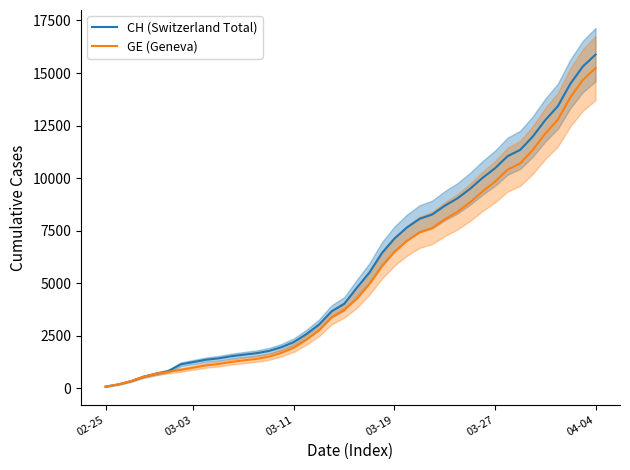

At which label does CH (Switzerland Total) reach its peak?

04-04